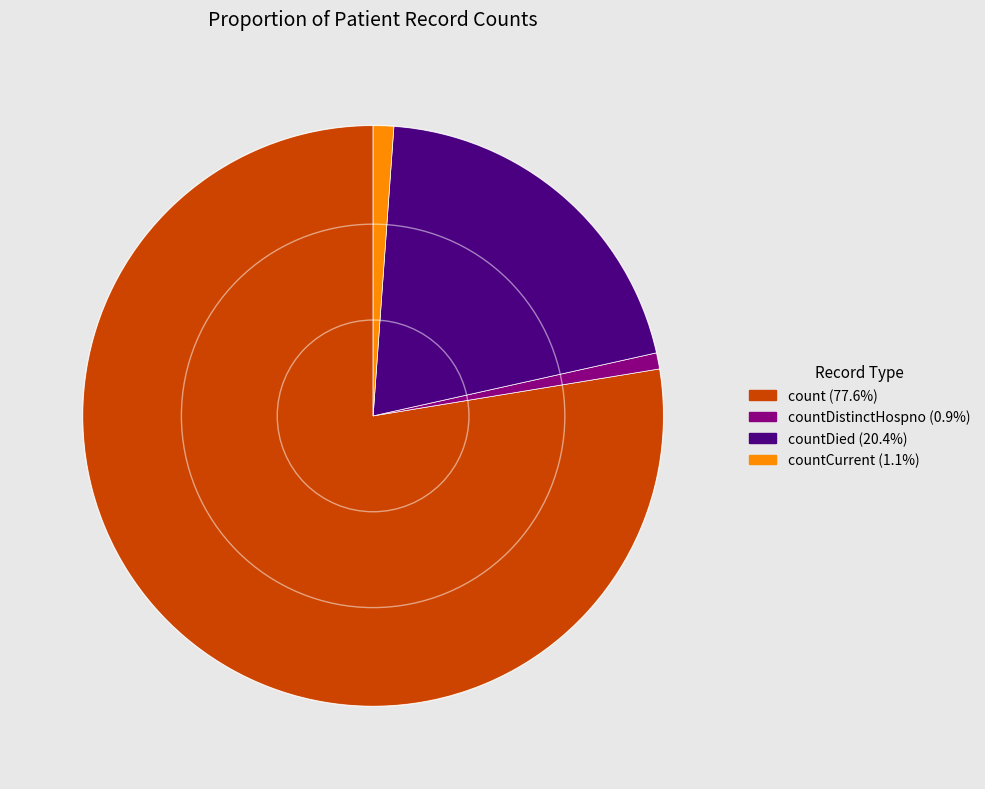

Count the number of slices in the pie.

4